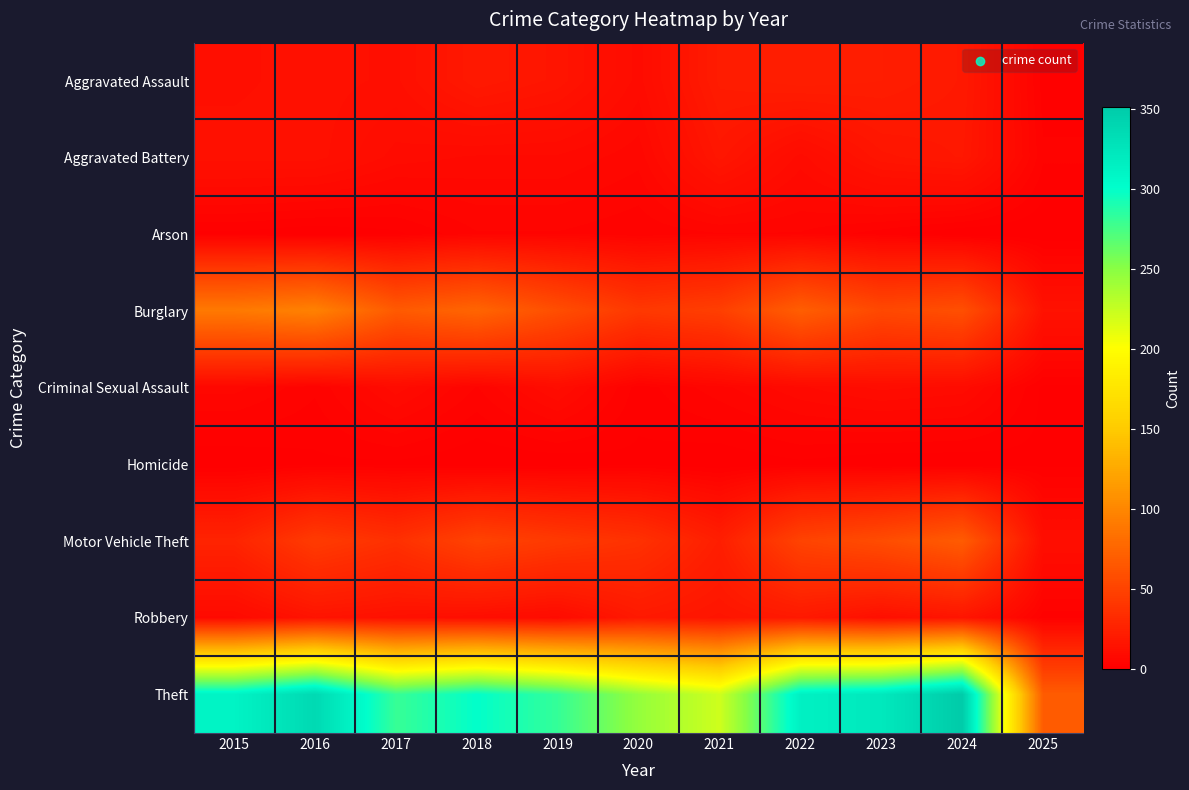

Which series has the largest range (max minus min)?

Theft